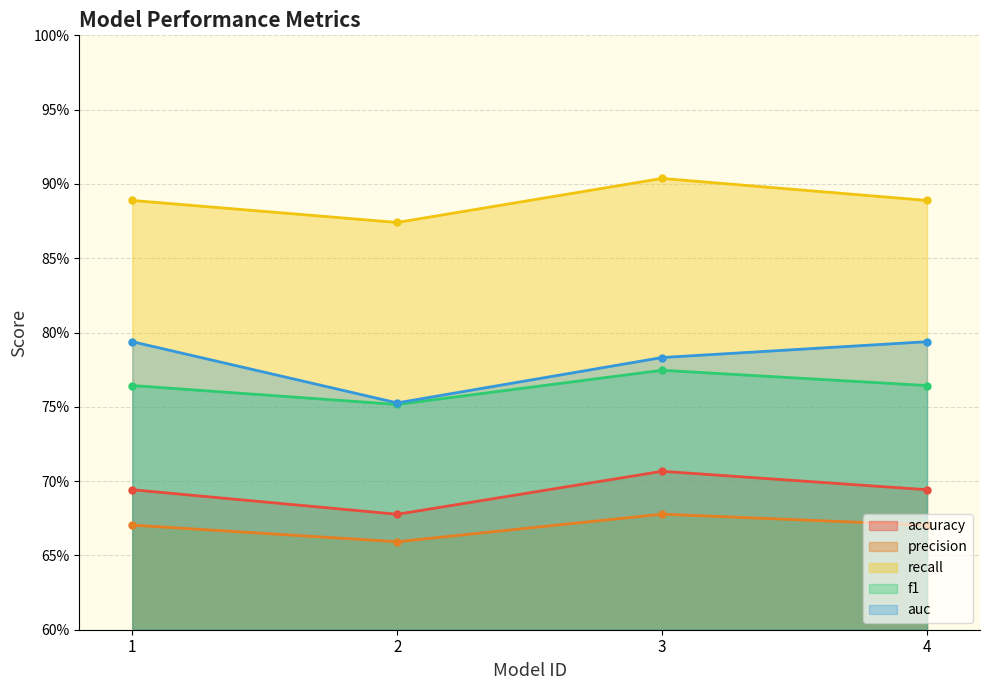

What is the value of the accuracy point at the 4th from the left?

0.7